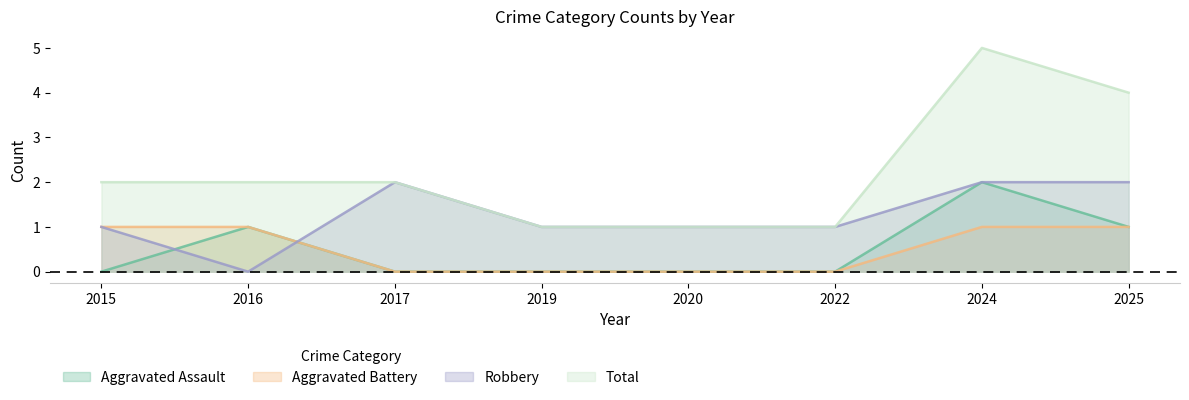

Which series has the widest spread of values?

Total